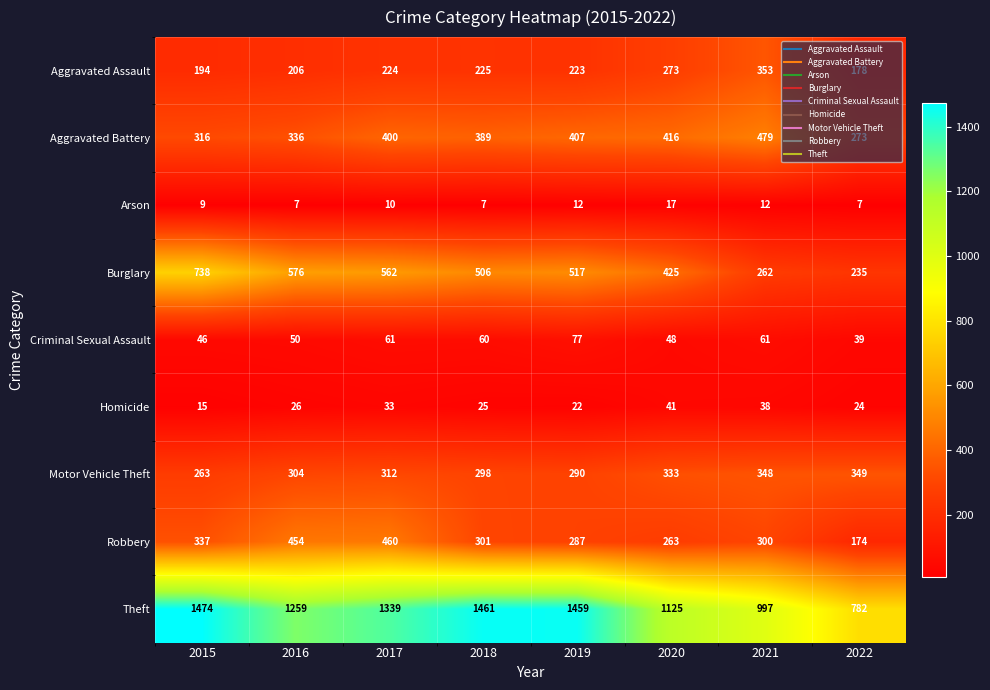

What is the minimum value for Aggravated Battery?

273